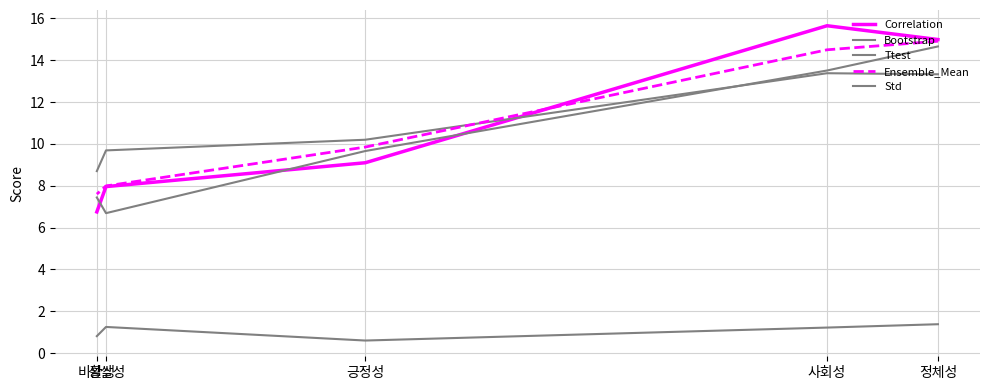

Is the value of Ensemble_Mean at 긍정성 greater than the value of Bootstrap at 긍정성?

Yes